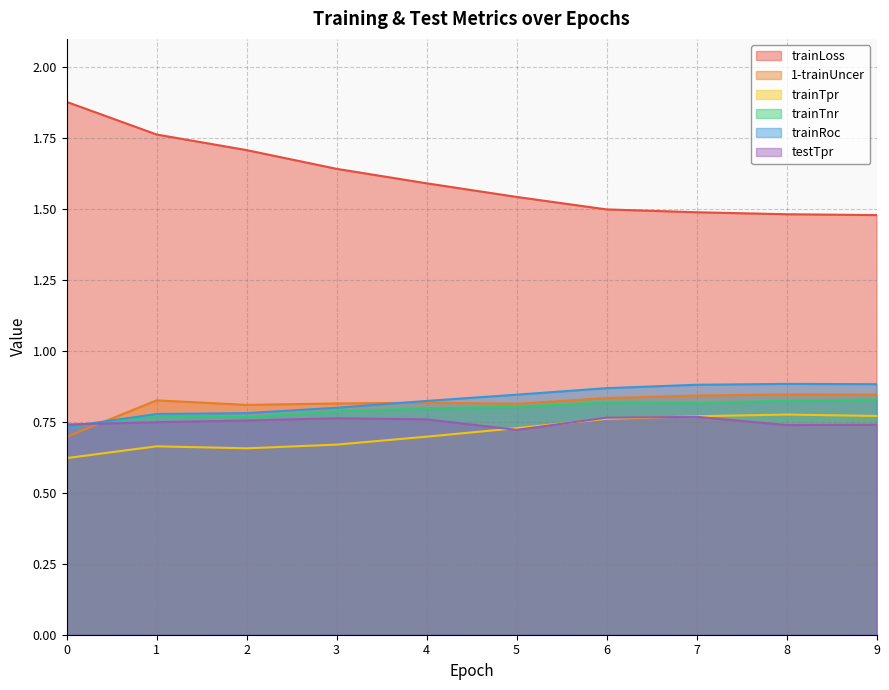

How many lines are shown in the chart?

6